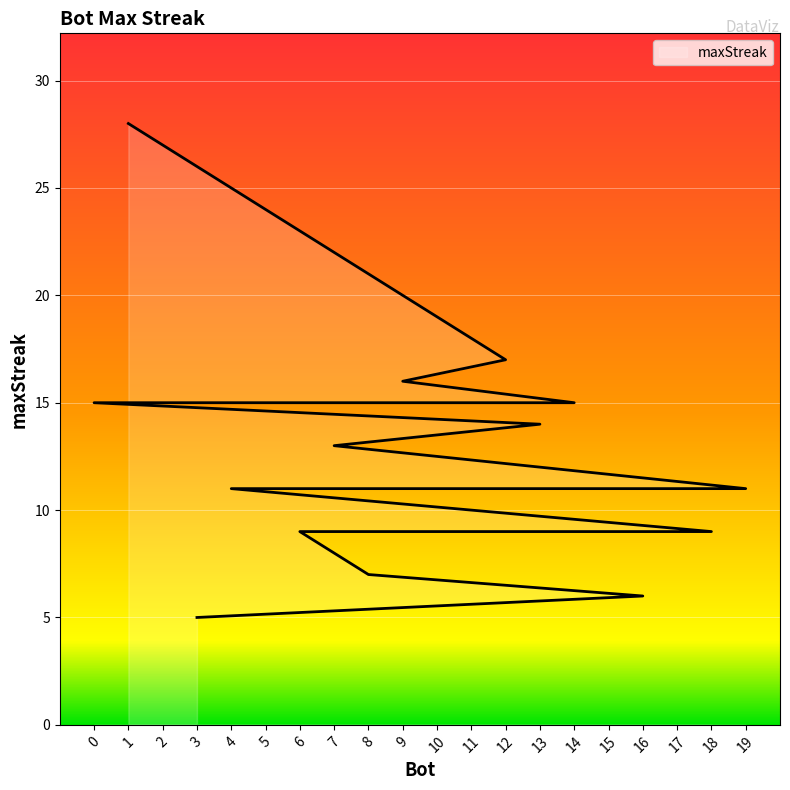

Is it true that the value at 9 is 16?

True